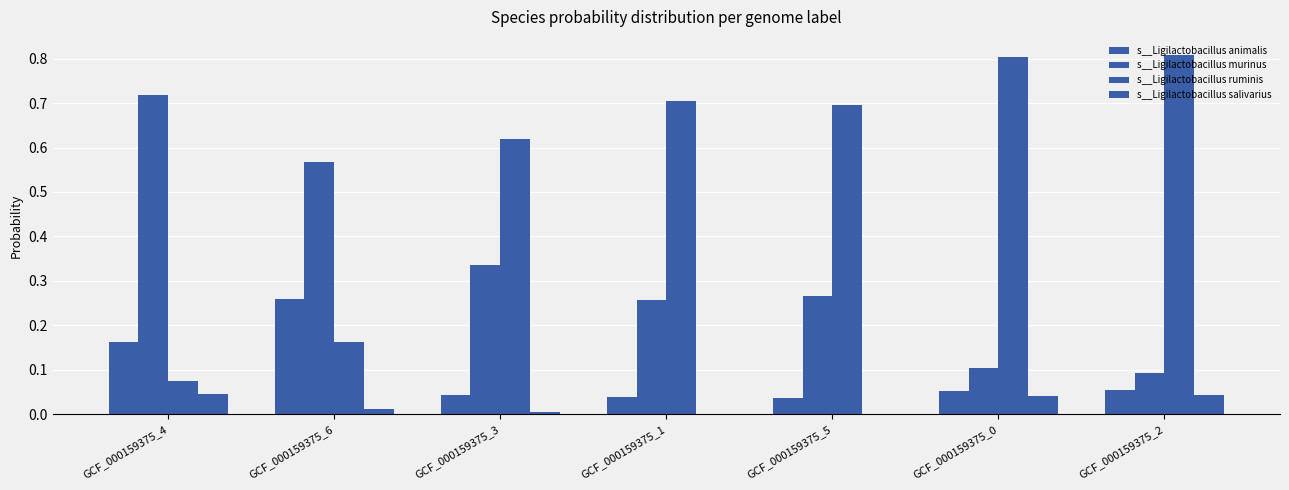

What is the sum of all s__Ligilactobacillus murinus values?

2.3